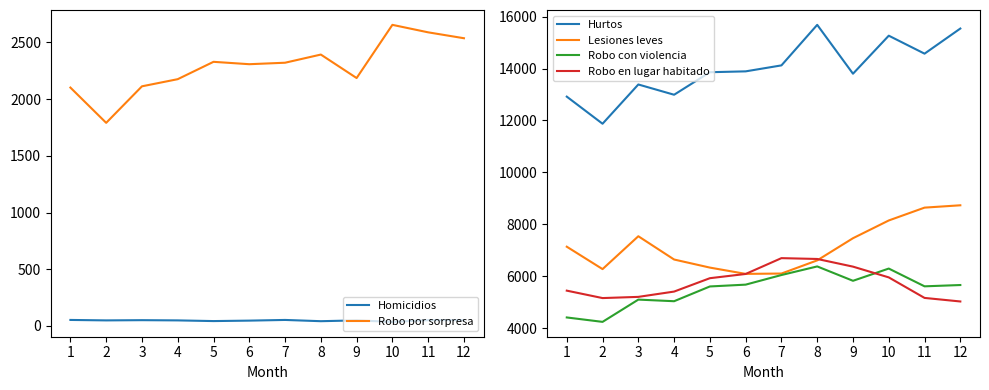

True or false: Homicidios and Robo por sorpresa cross at least once.

False